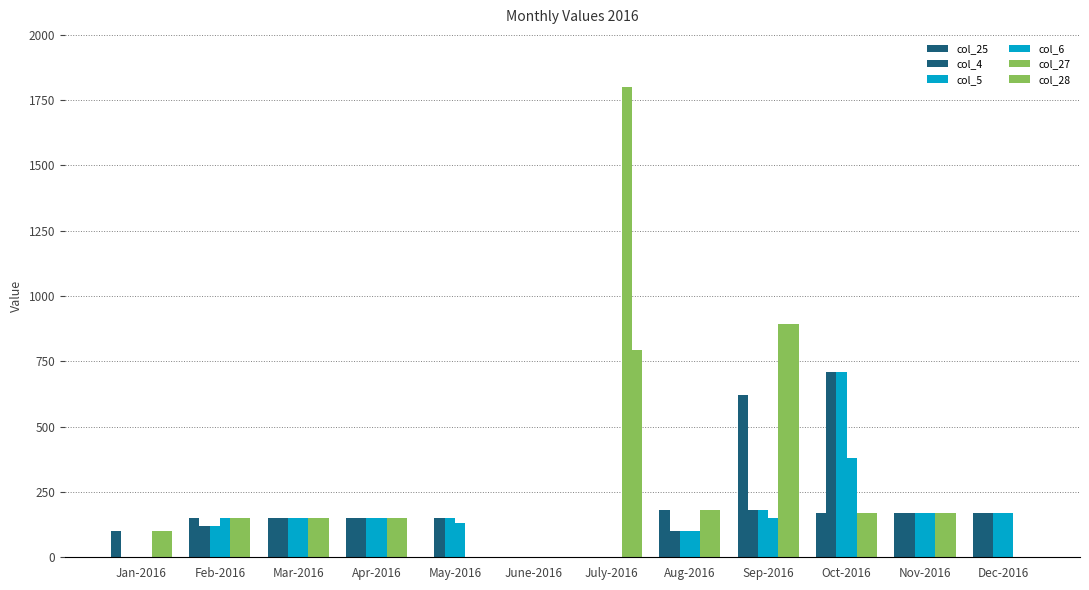

How many data points does each series have?

12